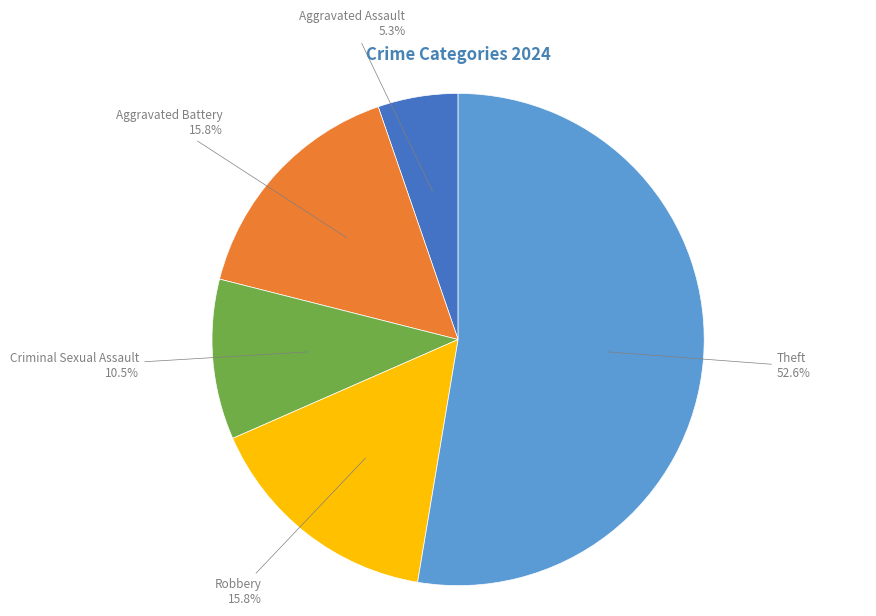

Which slice is the smallest?

Aggravated Assault